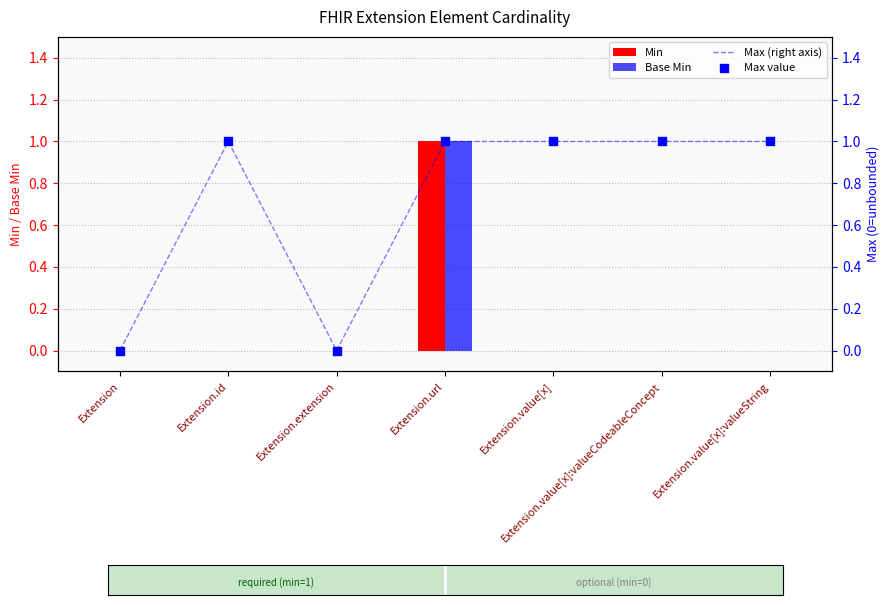

At which category is the sum across all series the highest?

Extension.url